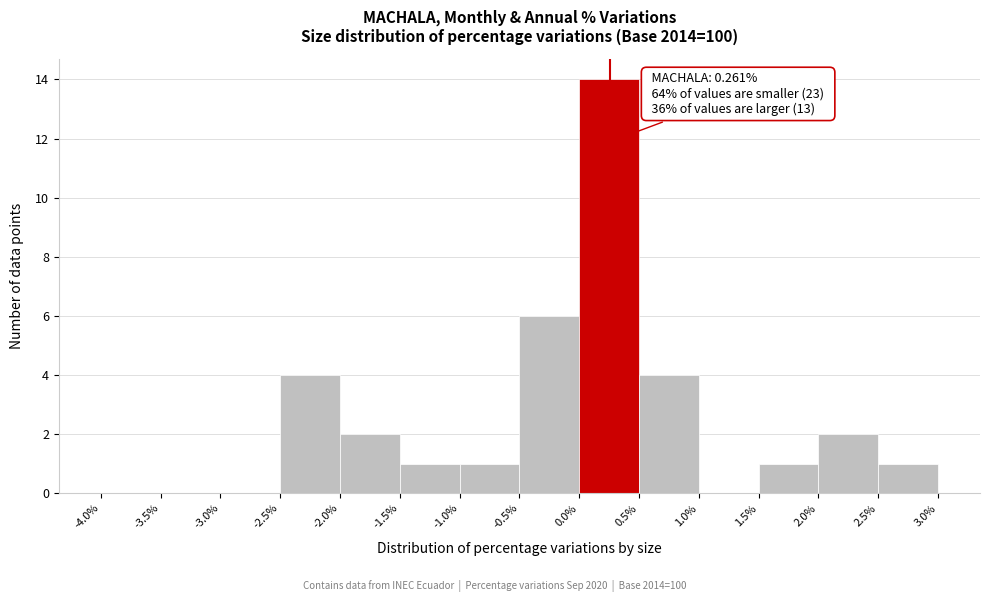

Over which range of the x-axis is the bar tallest?

0.0% to 0.5%